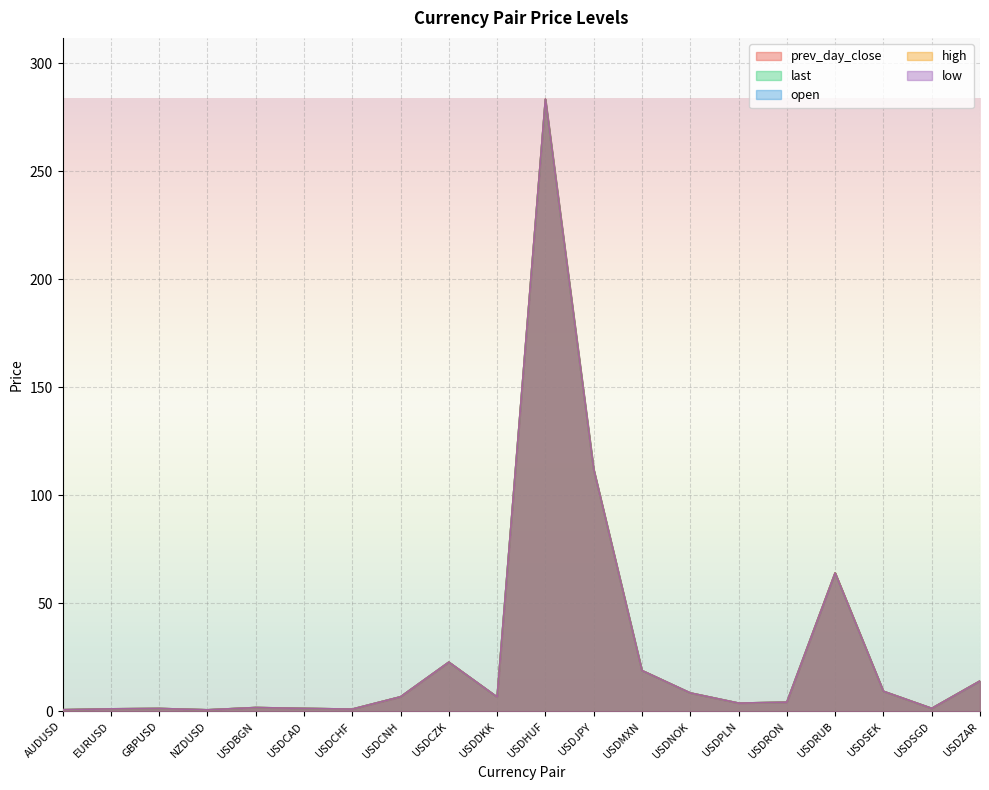

Which category has the highest value in the low series?

USDHUF